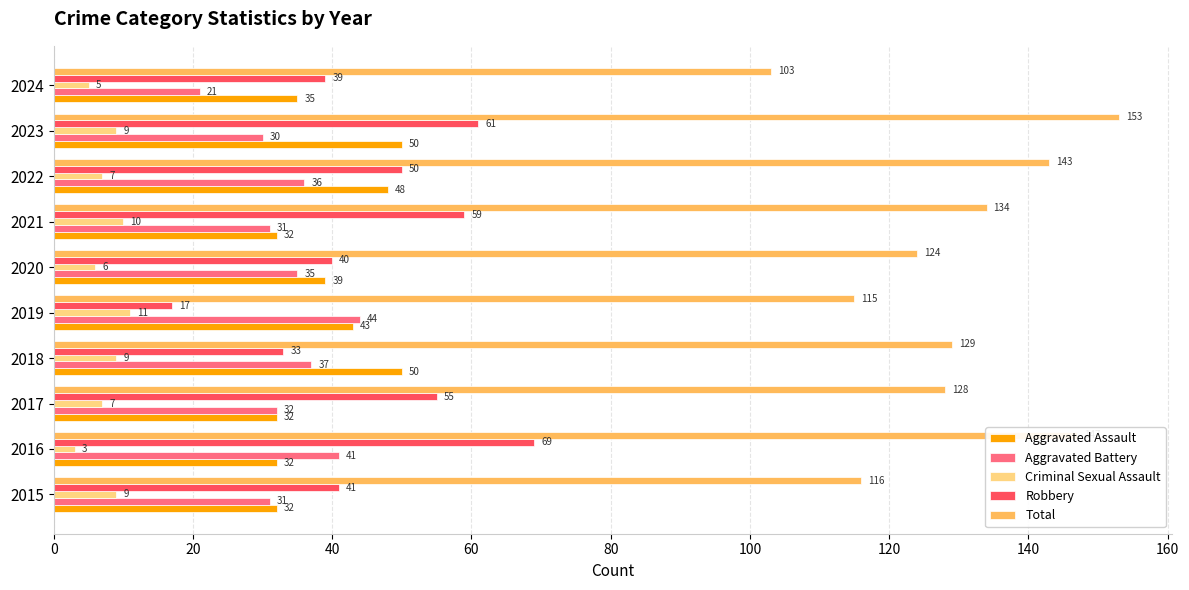

At how many categories does at least one series exceed 25?

10